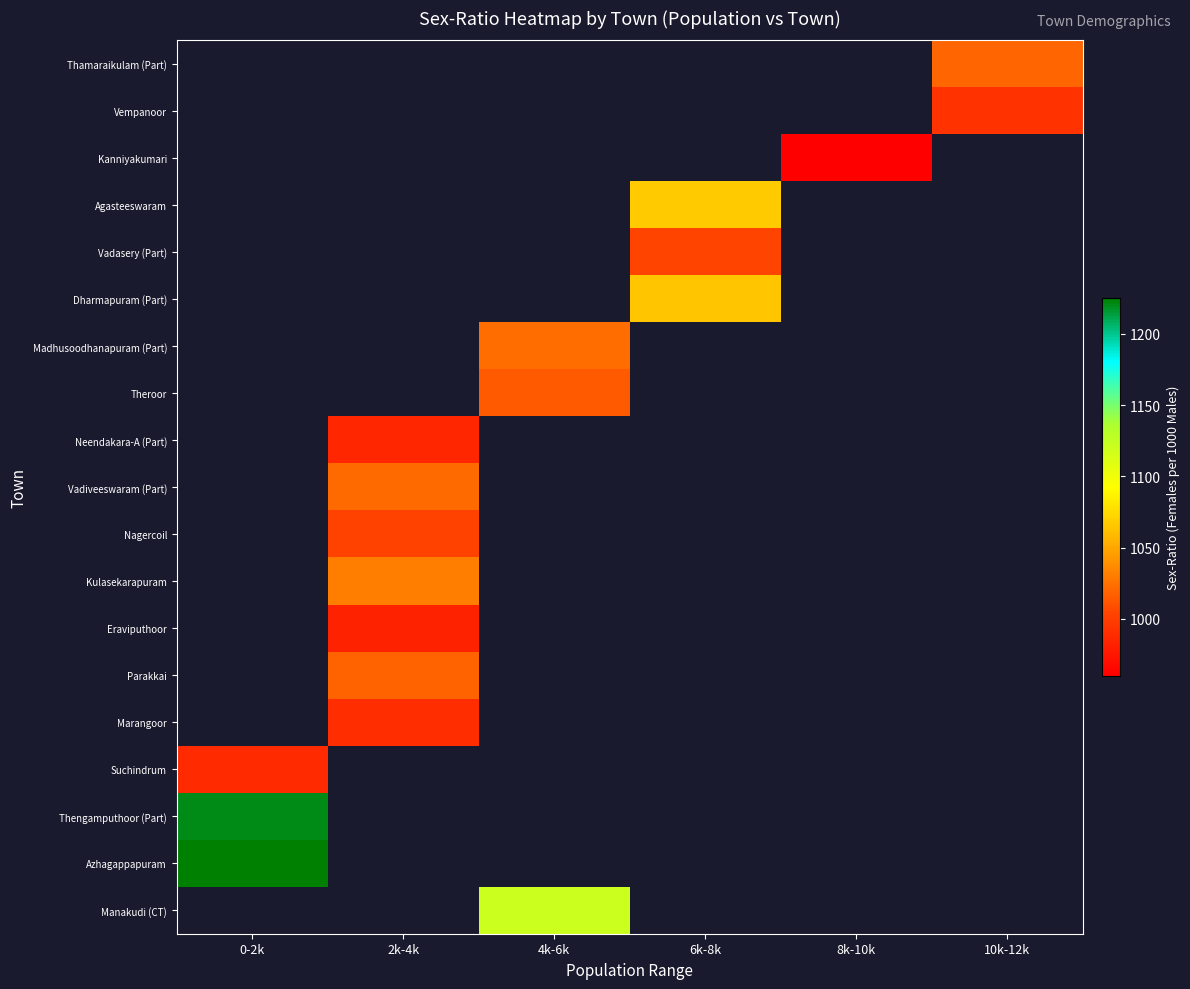

Between 8k-10k and 2k-4k, which is larger?

2k-4k